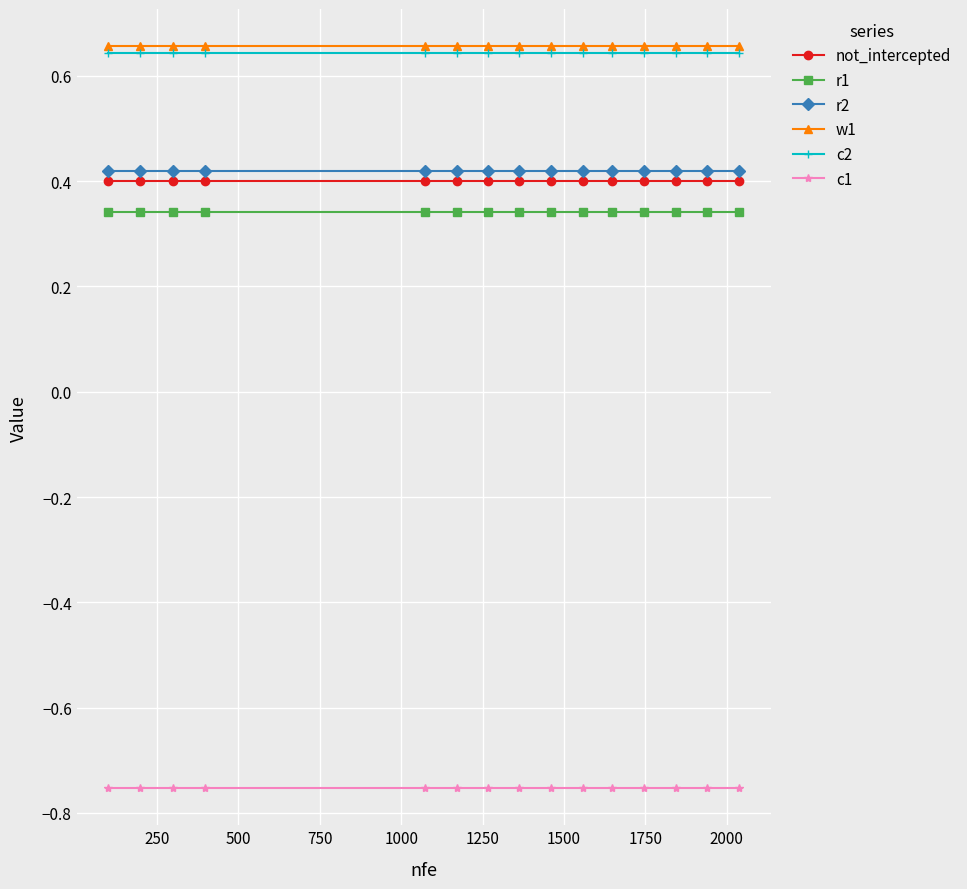

At how many categories does at least one series exceed 0?

15